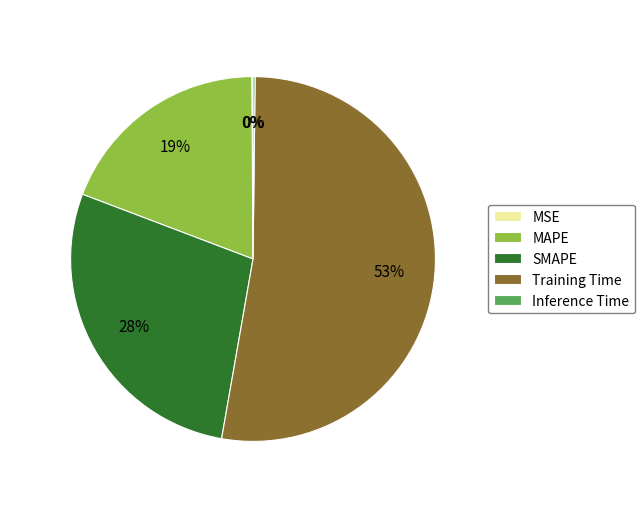

Does any single category account for the majority?

Yes